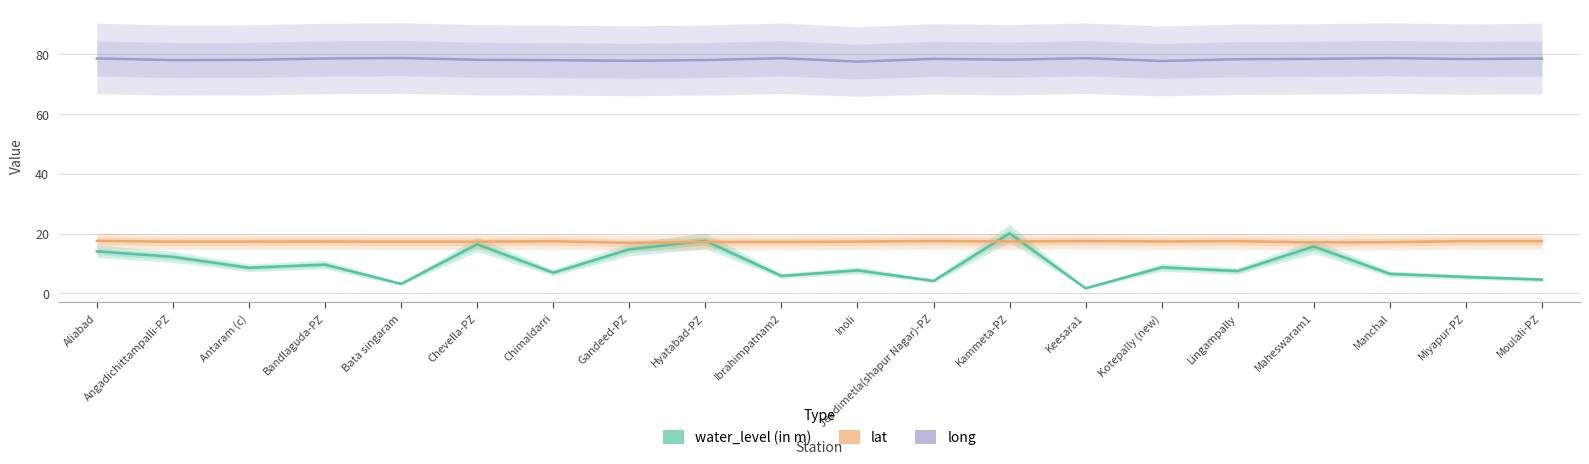

What is the average value of the lat series?

17.3